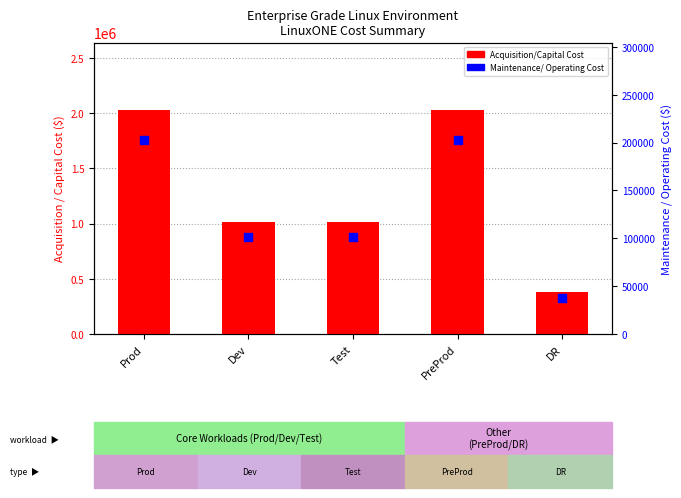

Which series reaches the maximum Y coordinate?

Acquisition/Capital Cost